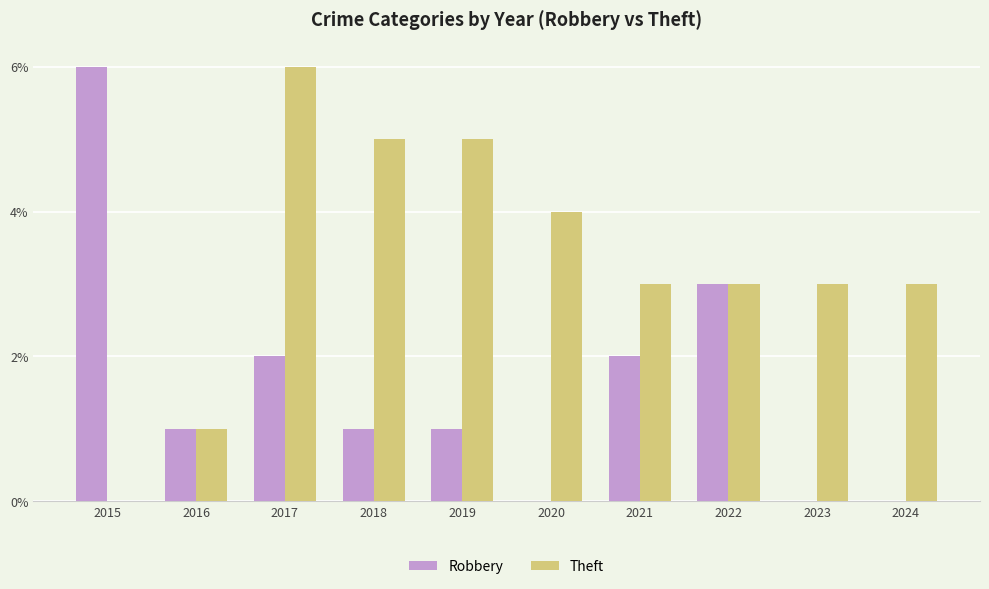

How many series are shown in this chart?

2